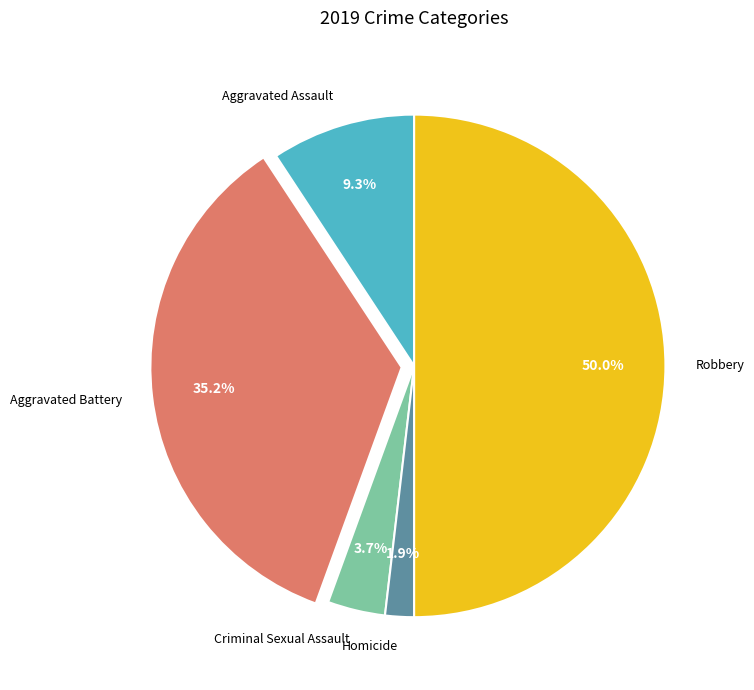

Between Aggravated Assault and Aggravated Battery, which is larger?

Aggravated Battery